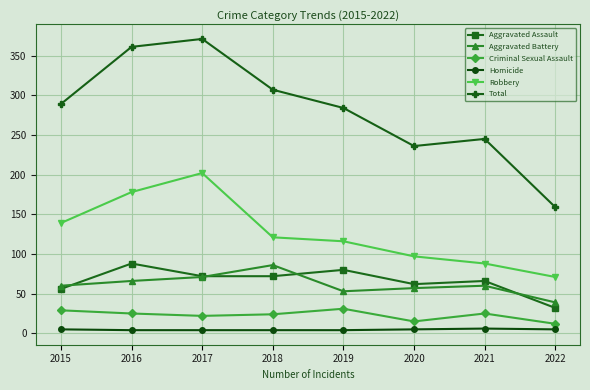

Which category has the highest value across all series?

2017